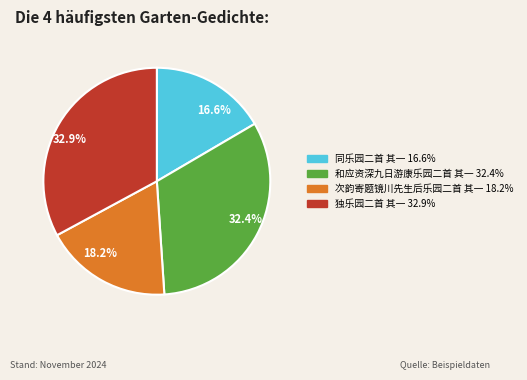

What portion of the pie excludes 同乐园二首 其一?

83.4%